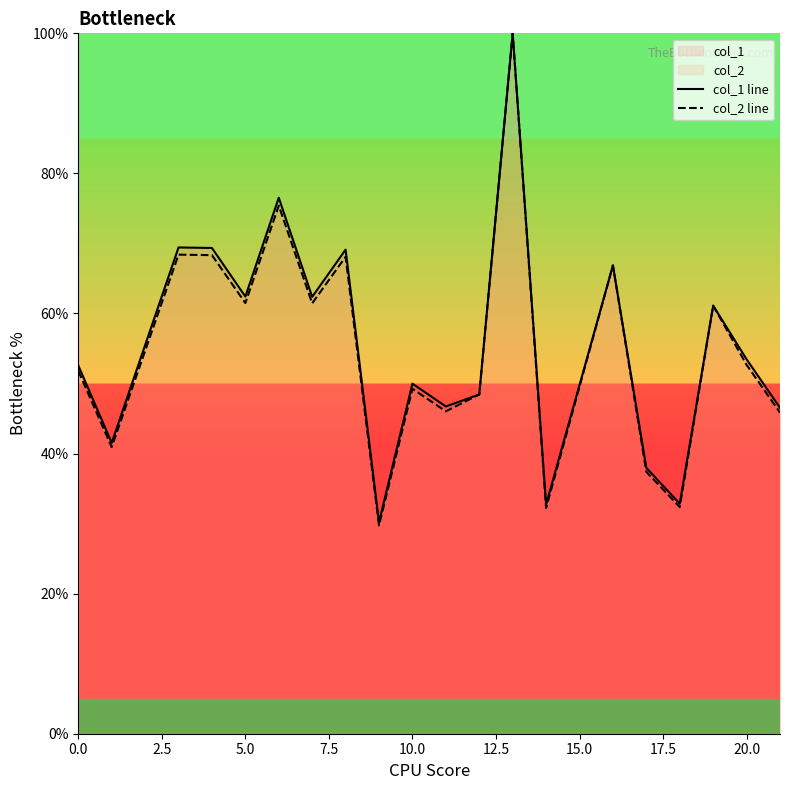

Count the number of data series in this chart.

2